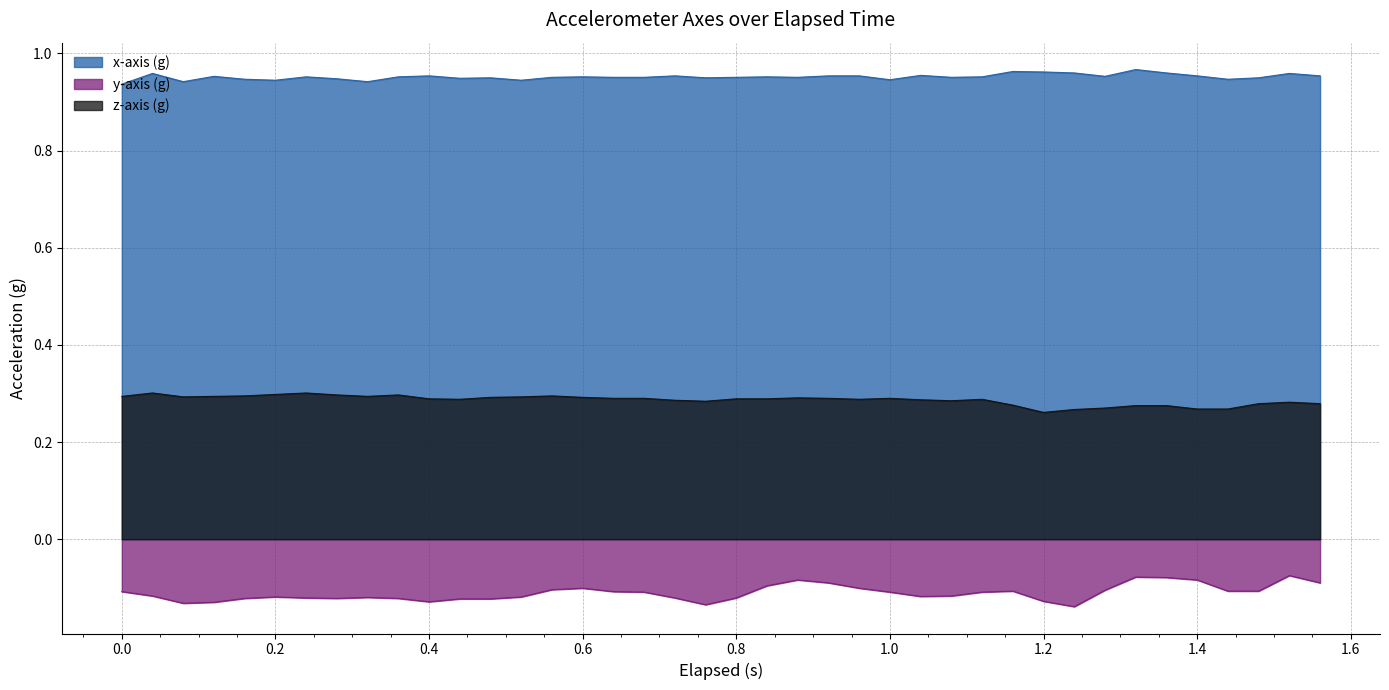

True or false: y-axis (g) has more than 1 interior local peaks.

True